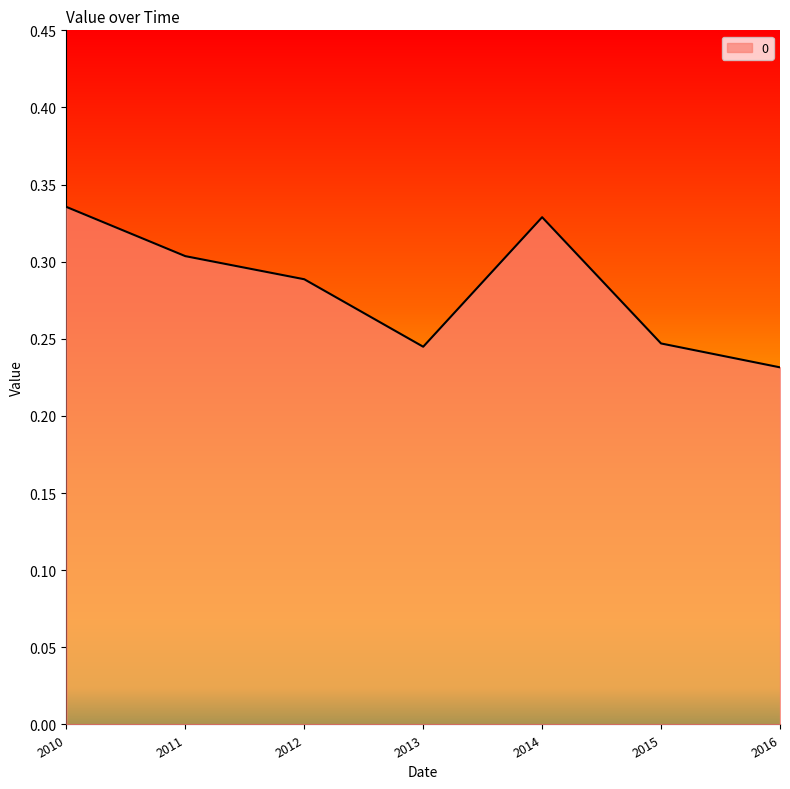

Count the number of categories in the chart.

7